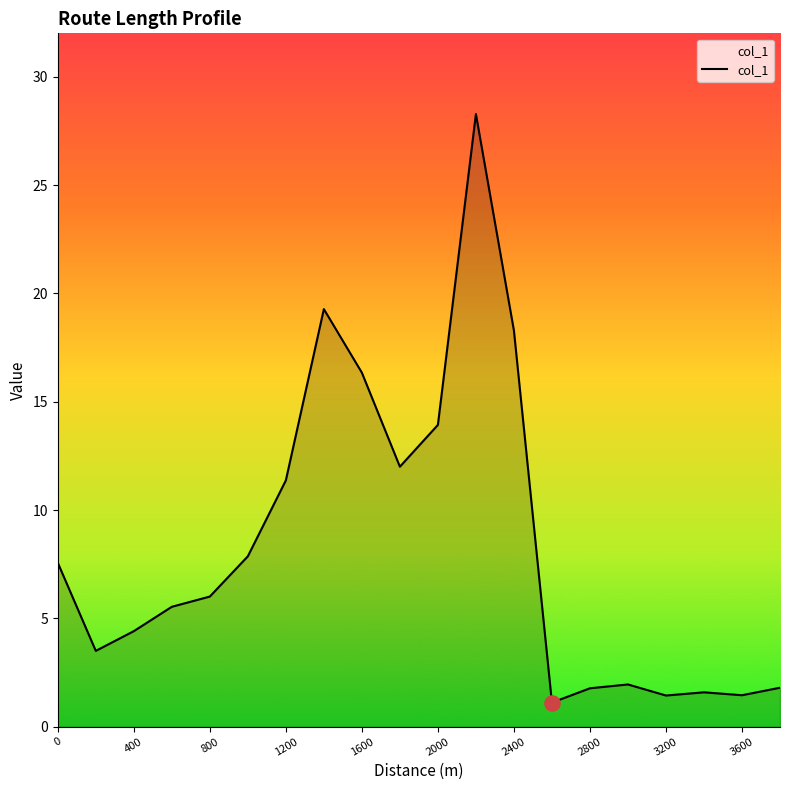

What is the greatest value displayed?

28.3